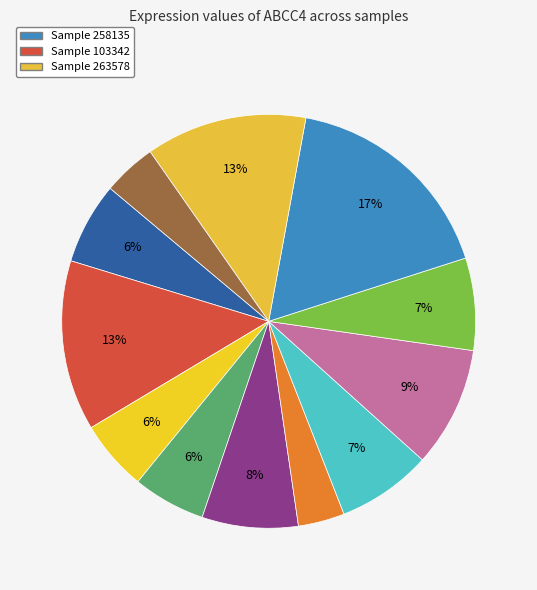

How many segments does this pie chart have?

12